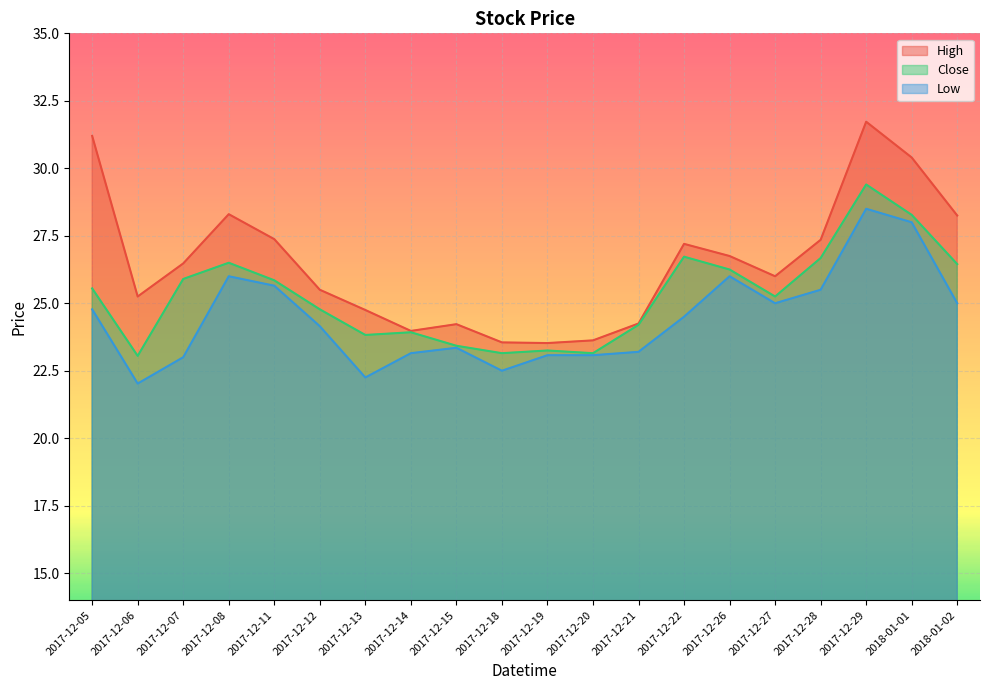

At which label does Low reach its peak?

2017-12-29